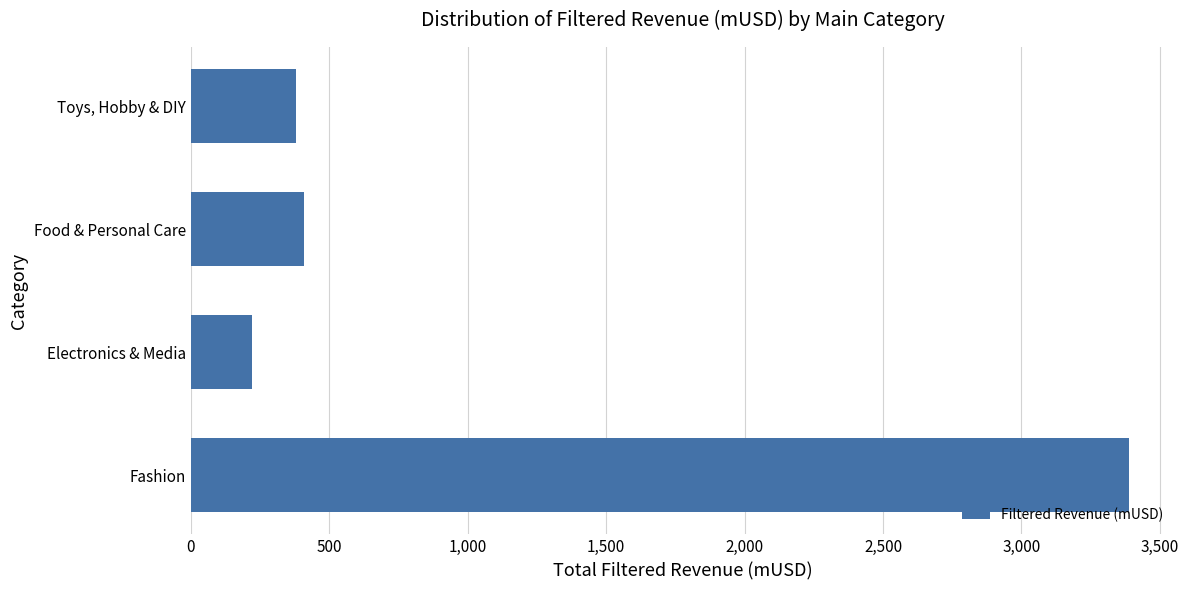

What is the smallest value displayed?

222.0